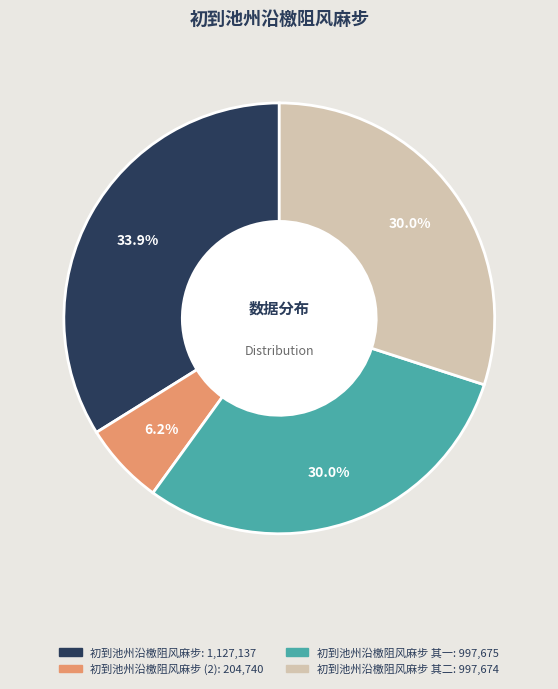

Does any single category account for the majority?

No